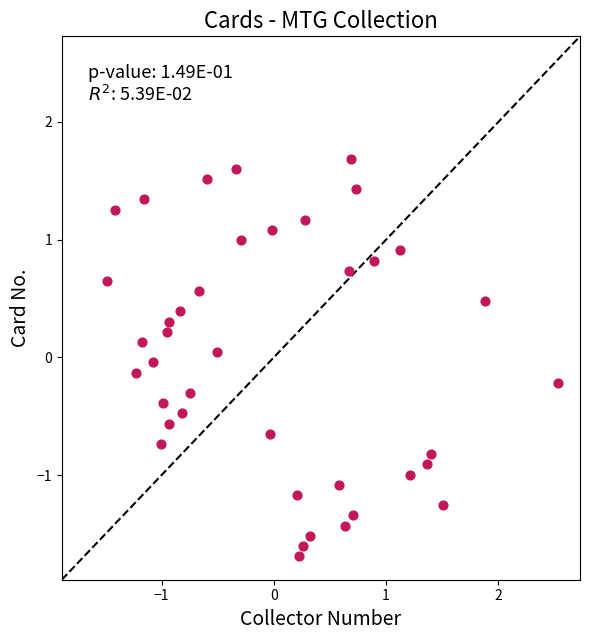

What is the range of Y values (max minus min)?

3.4